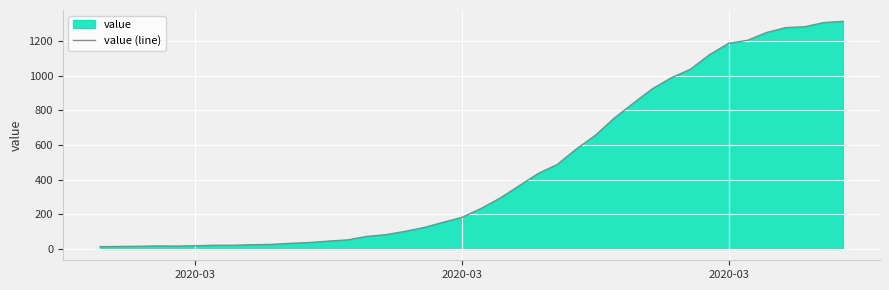

How many lines are shown in the chart?

1